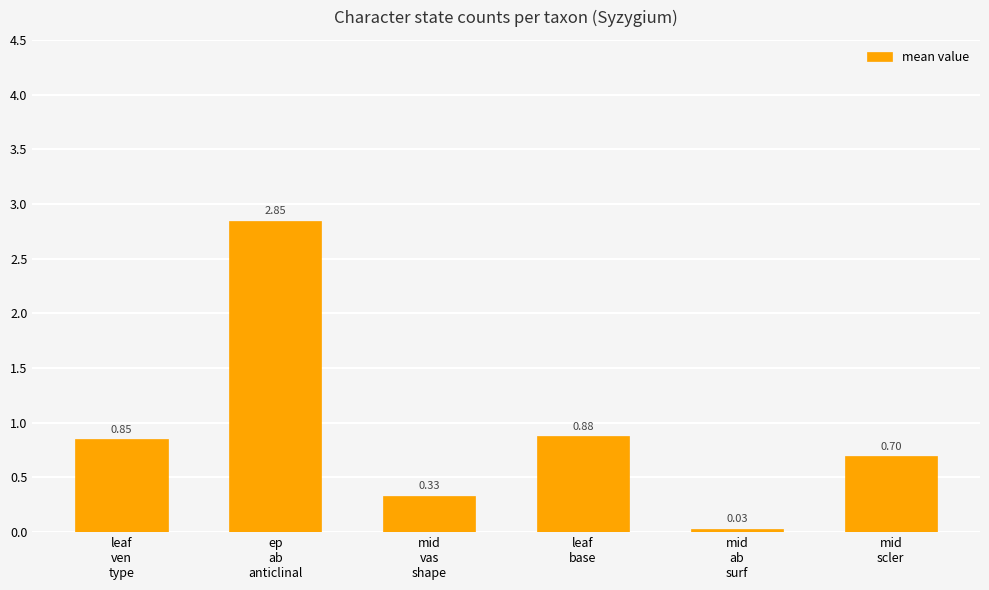

Are the bars horizontal?

No